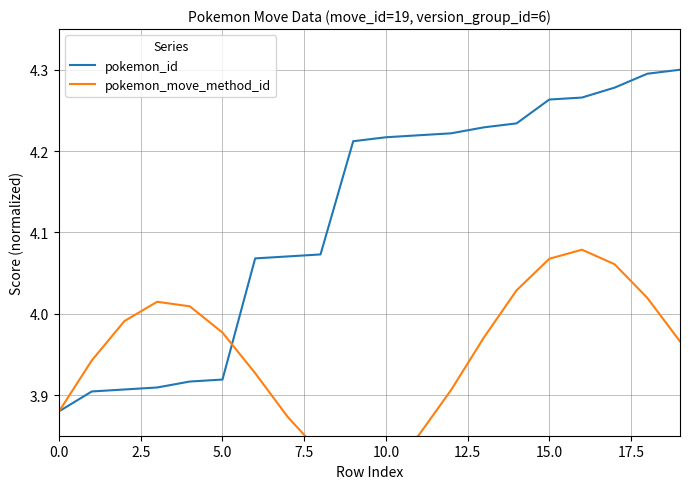

What is the difference between the maximum and minimum values in the pokemon_id series?

0.4